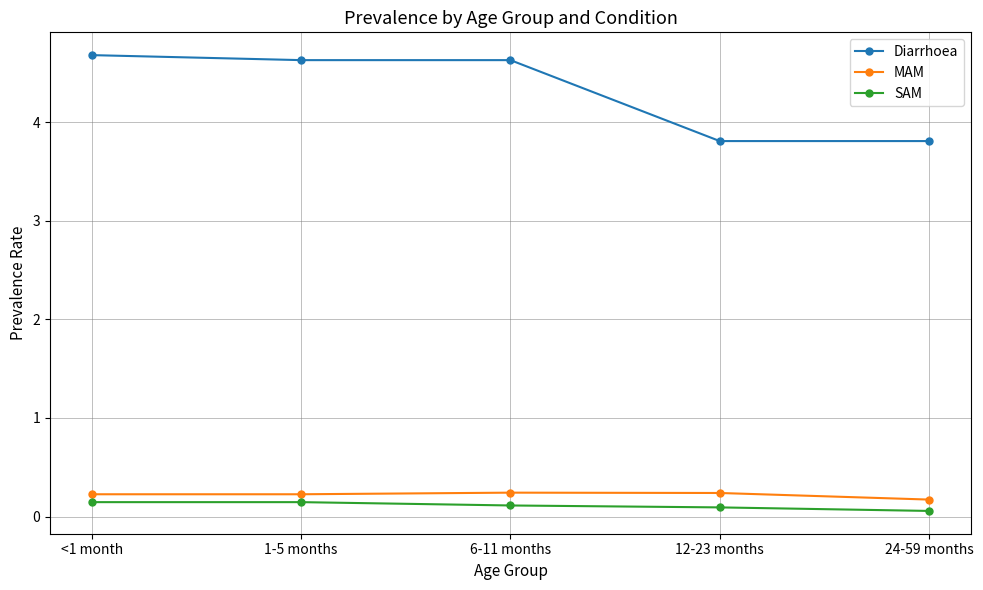

True or false: Diarrhoea has more than 1 points higher than both neighbors.

False